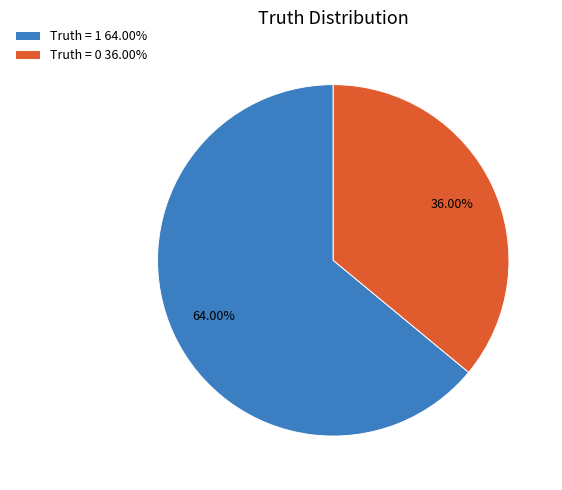

Is there any slice that represents more than half of the pie?

Yes